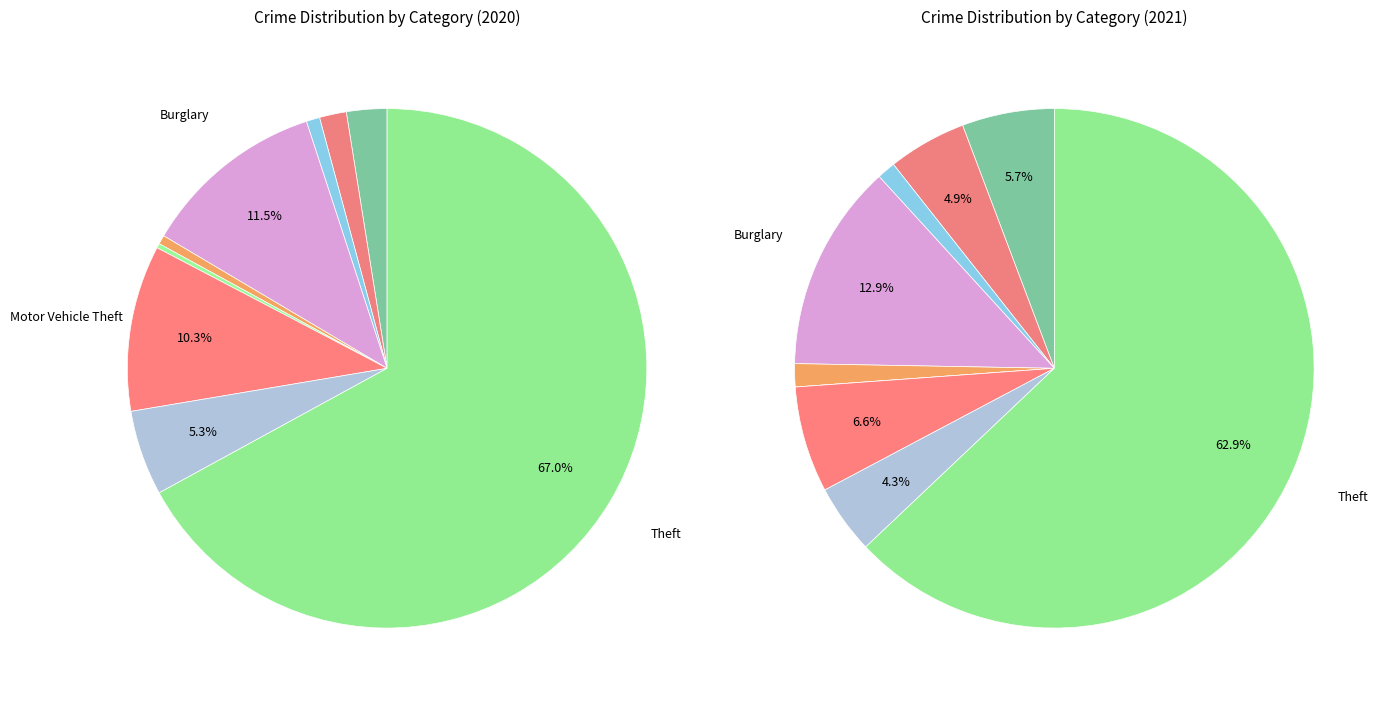

Count the number of slices in the pie.

9